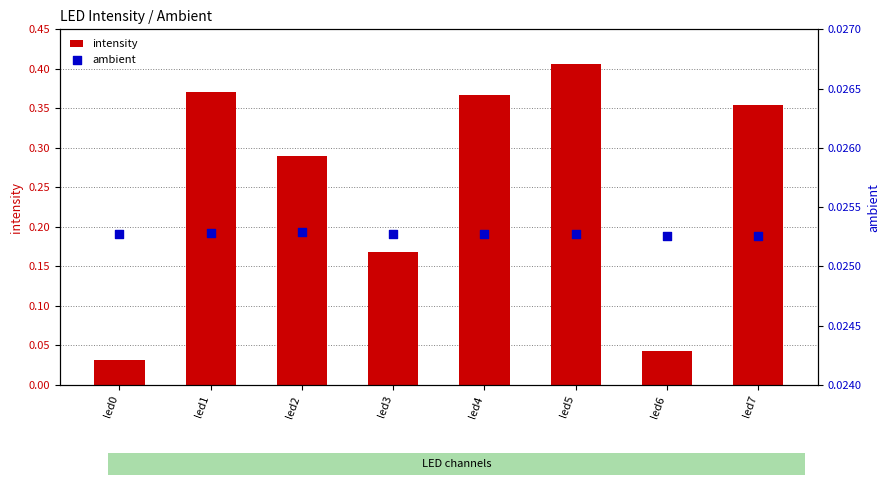

What is the total value across all series at led4?

0.4